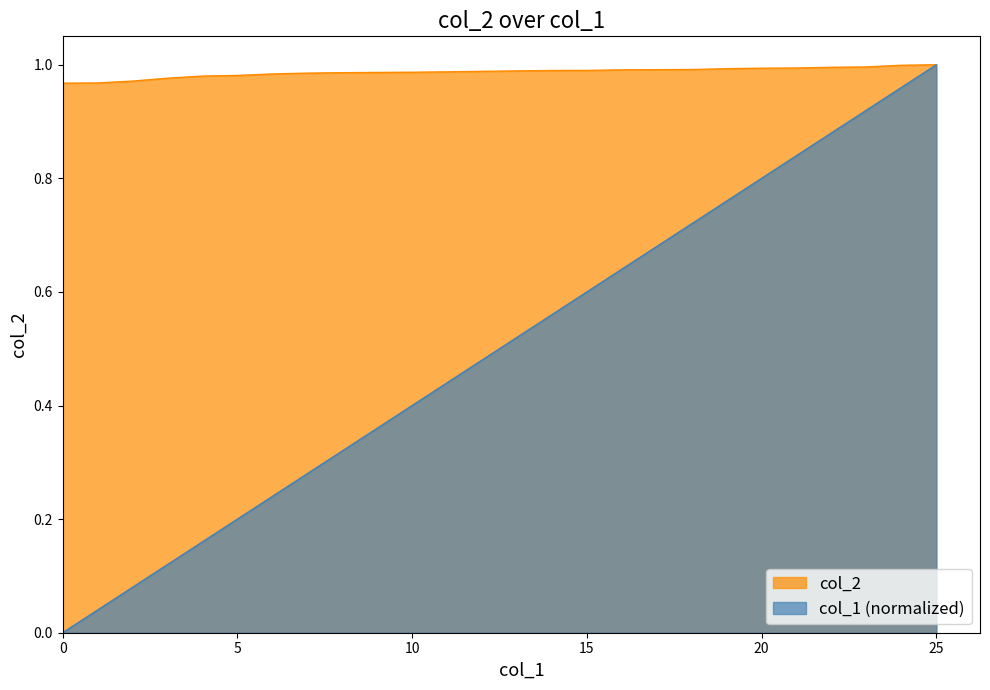

How many values in the col_1 series exceed 0?

25